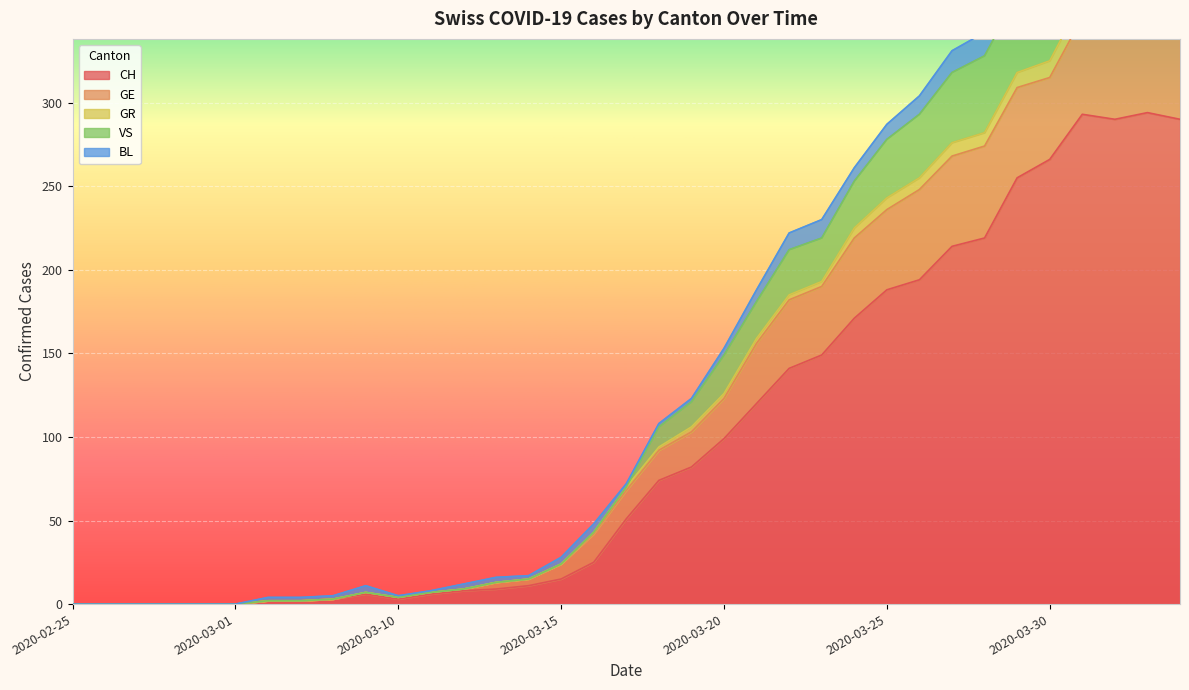

The value of CH at 2020-03-30 is 266. True or false?

True